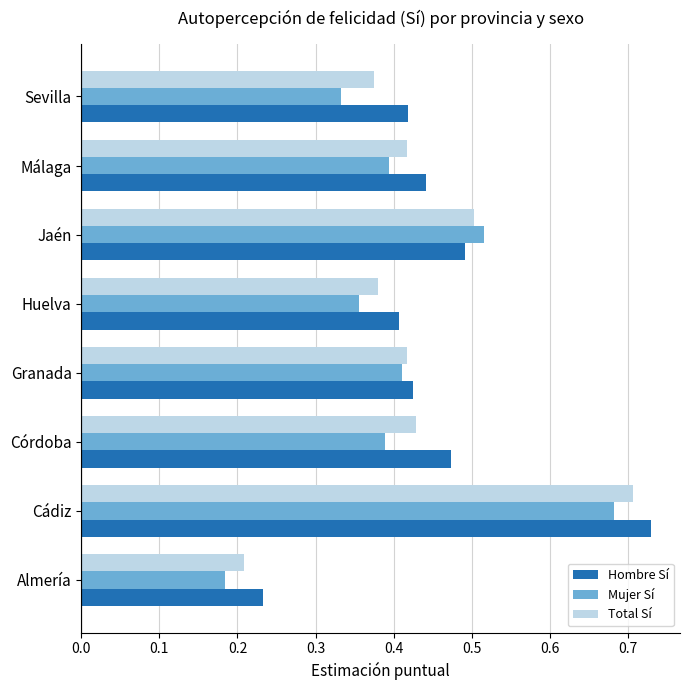

Is it true that Mujer Sí equals 0.5 at Jaén?

True